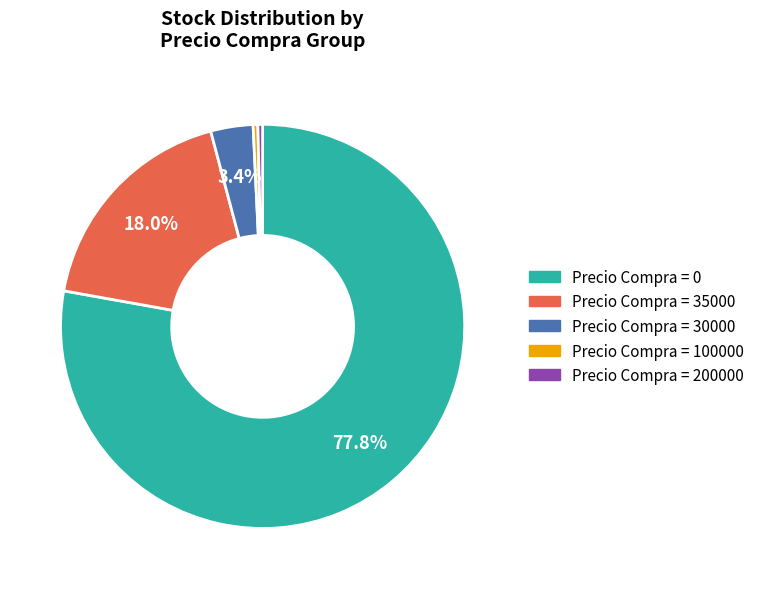

Is there a majority slice in this chart?

Yes